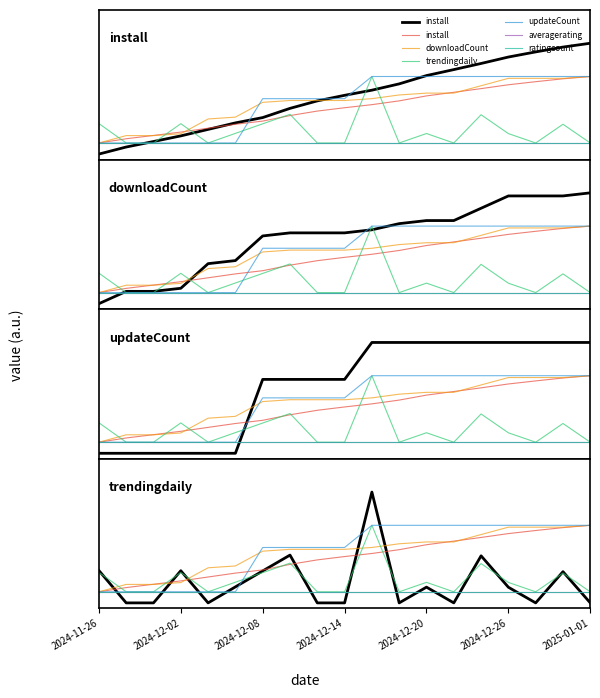

Does the chart display data point markers on the line(s)?

No